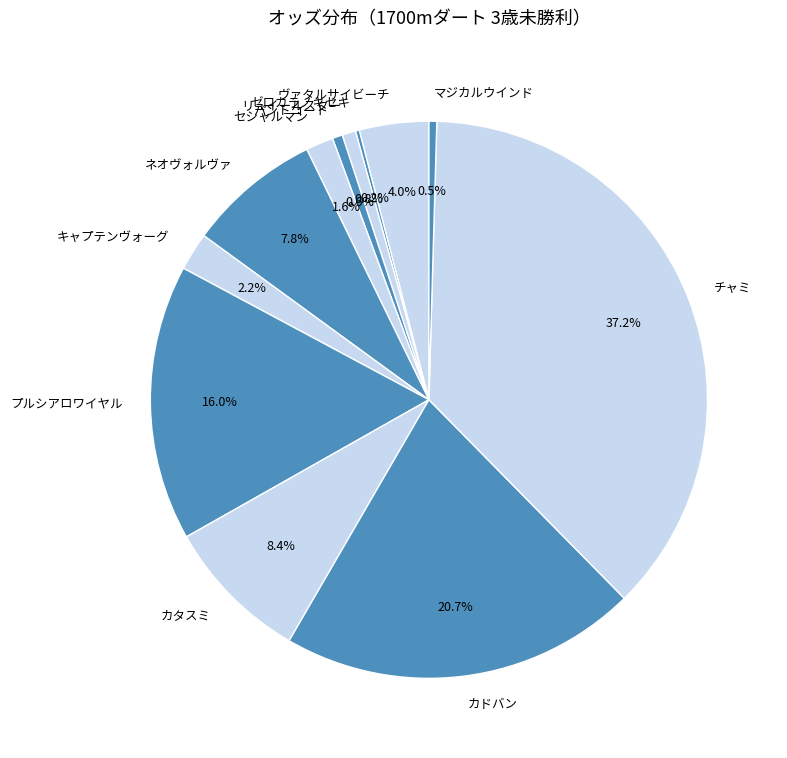

Do ネオヴォルヴァ and パントコート together represent more than half of the pie?

No